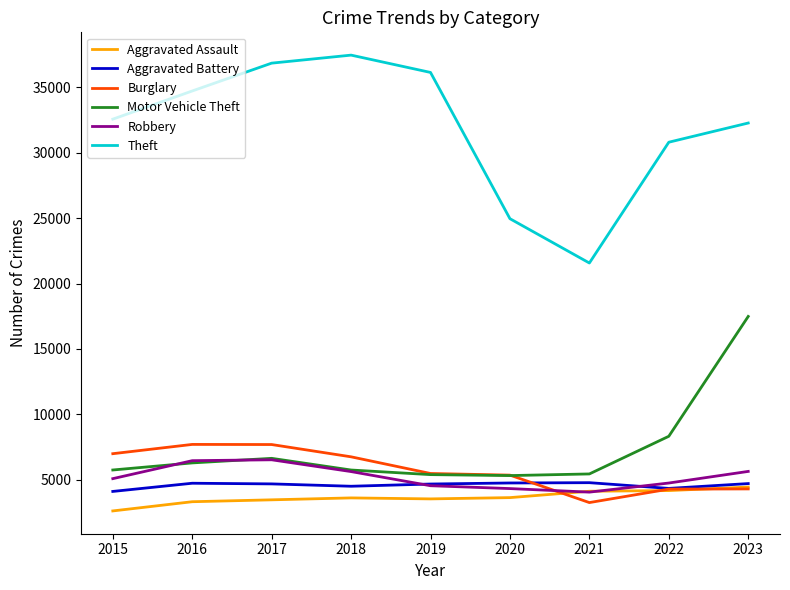

What are all the series names shown in the legend?

Aggravated Assault, Aggravated Battery, Burglary, Motor Vehicle Theft, Robbery, Theft